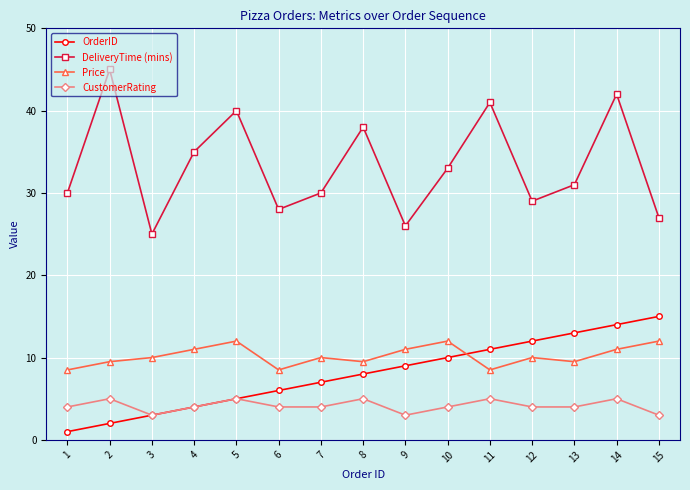

True or false: DeliveryTime (mins) has more than 1 interior local peaks.

True